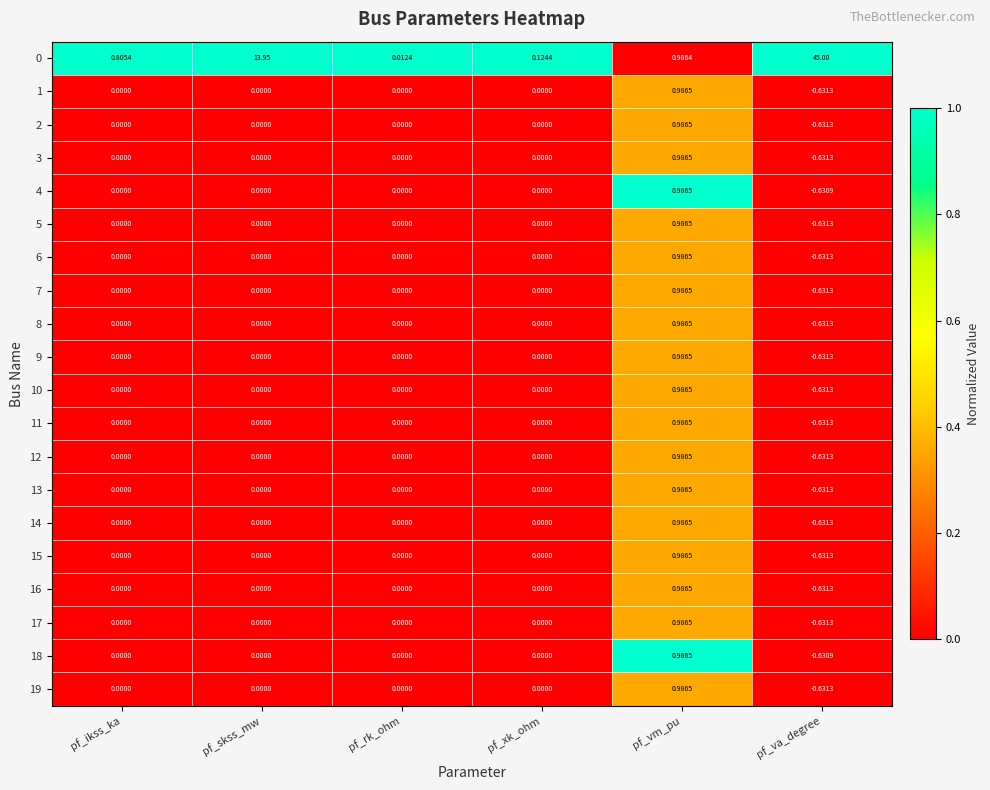

Is the value of 14 at pf_va_degree greater than the value of 7 at pf_ikss_ka?

No